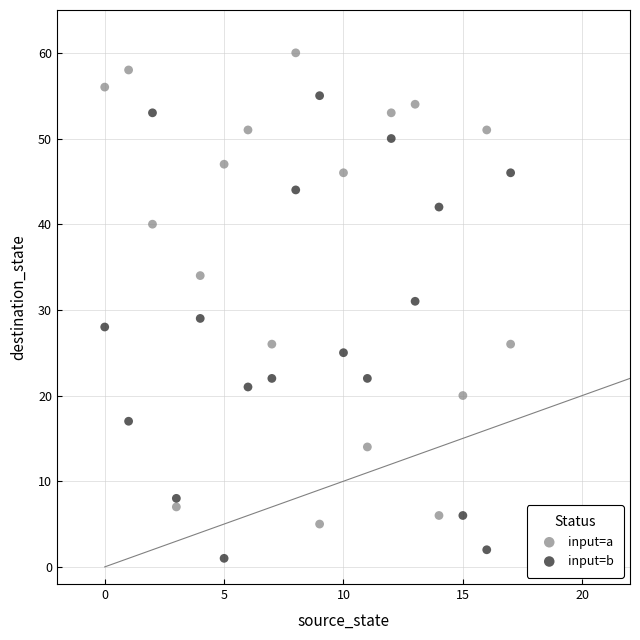

In the input=a series, what Y value is closest to 32?

34